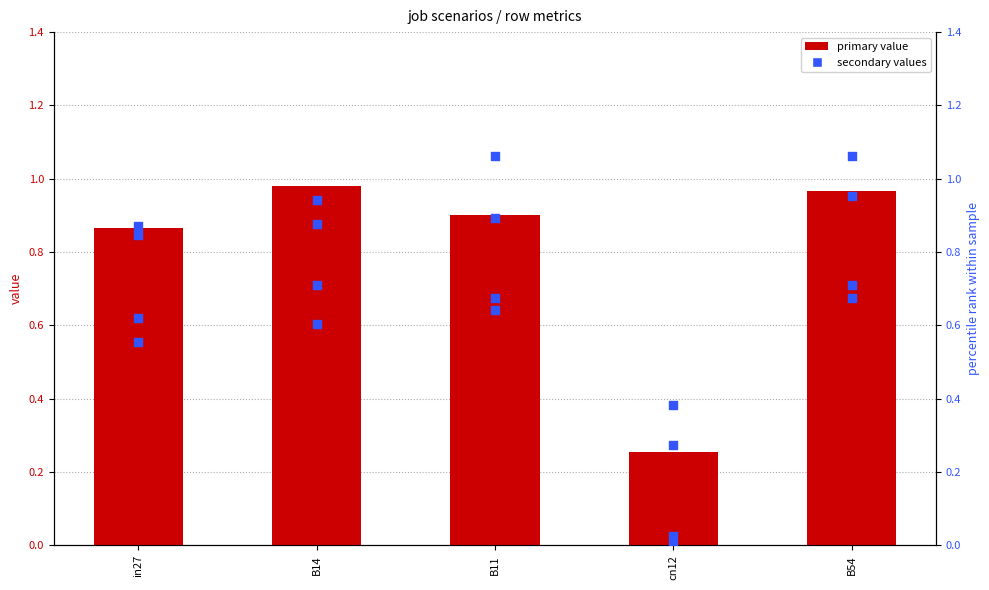

At how many categories does at least one series exceed 0?

5